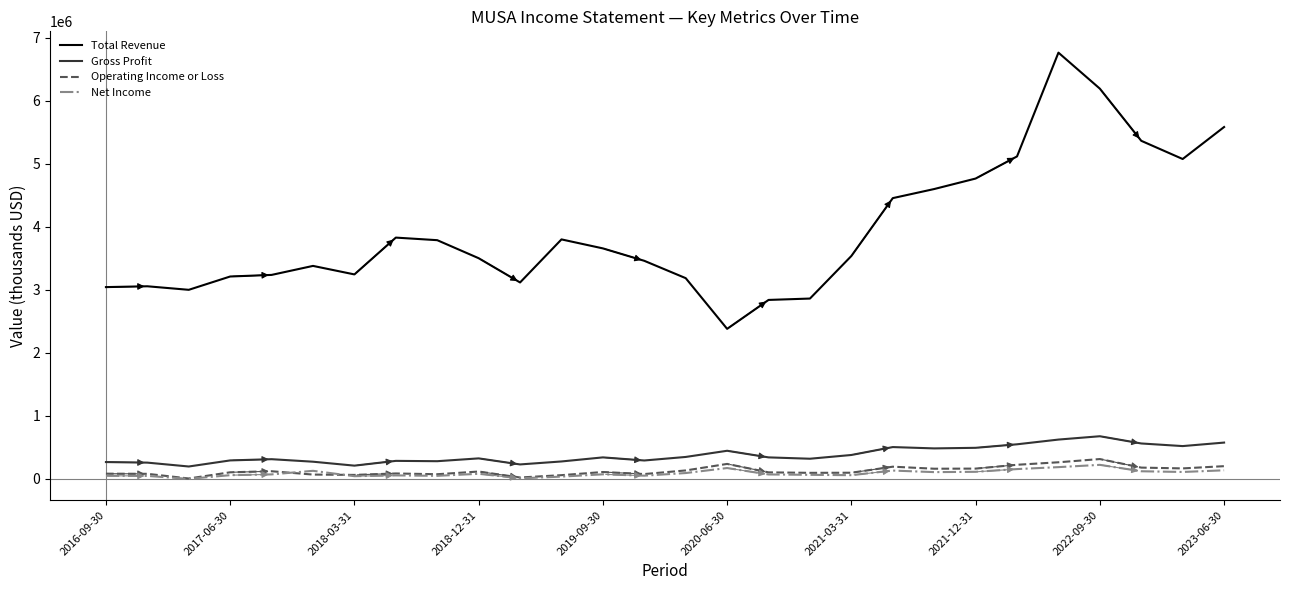

Which series has the widest spread of values?

Total Revenue